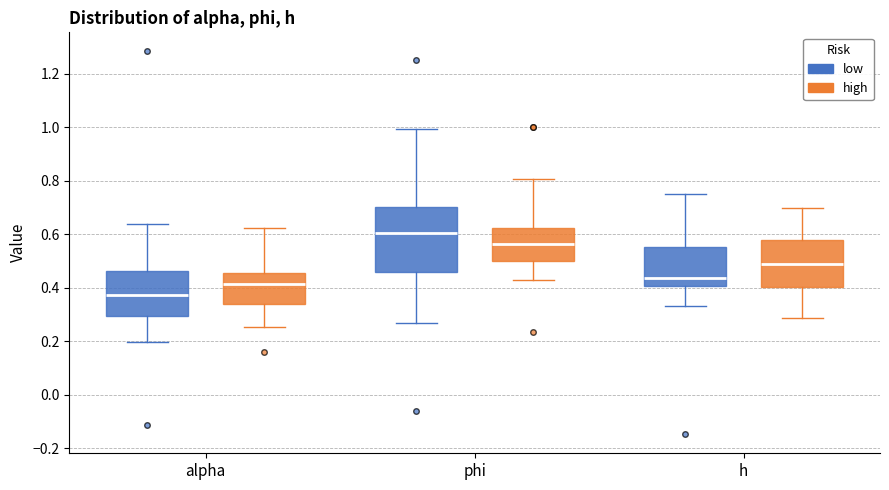

Which box is the tallest, from its lower edge to its upper edge?

phi (low)